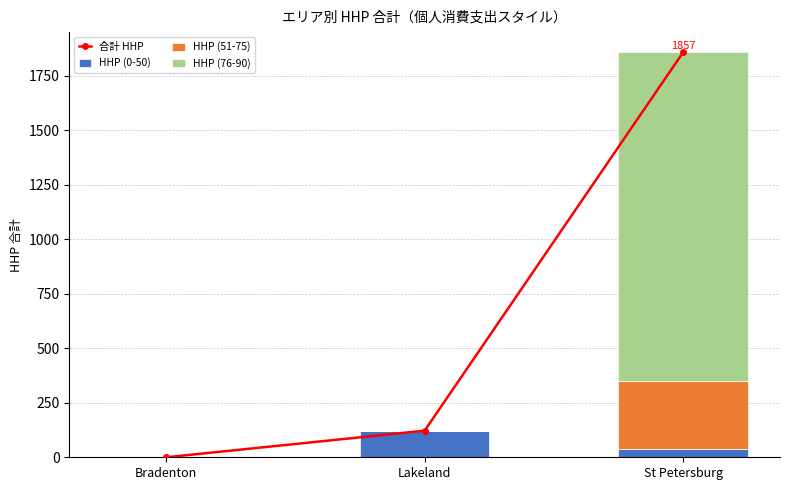

Which category has the lowest value across all series?

Bradenton